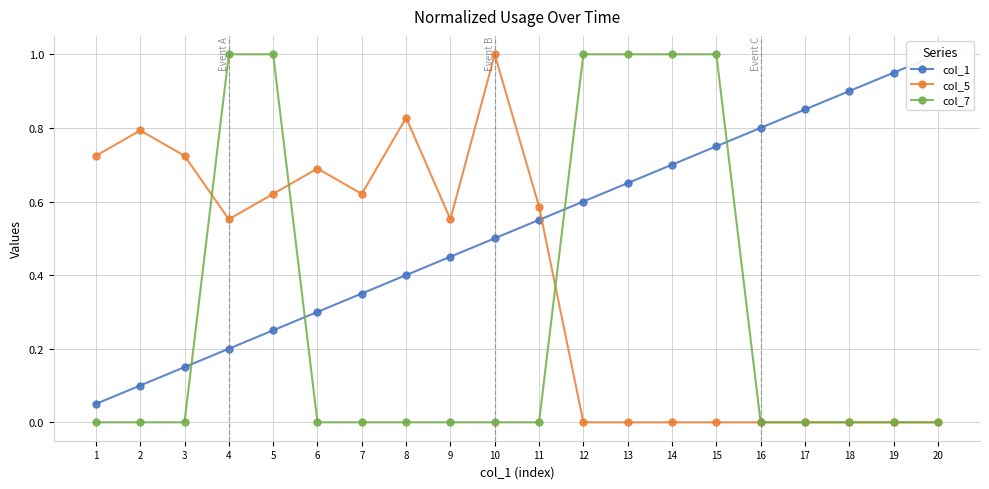

Rank the categories by col_1 value from lowest to highest.

1, 2, 3, 4, 5, 6, 7, 8, 9, 10, 11, 12, 13, 14, 15, 16, 17, 18, 19, 20